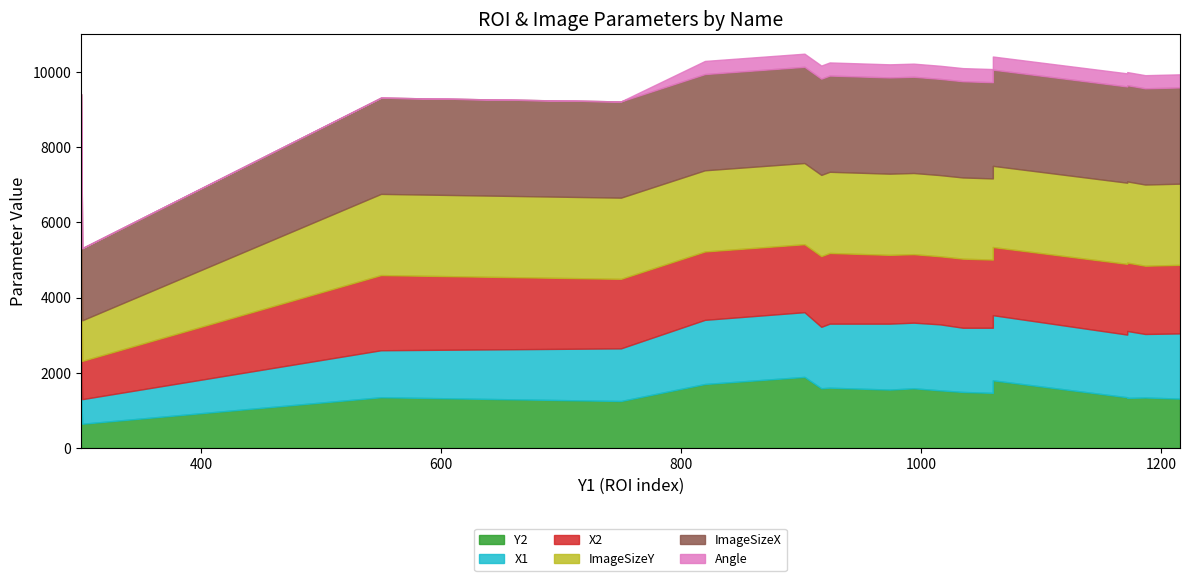

Count the number of data series in this chart.

6